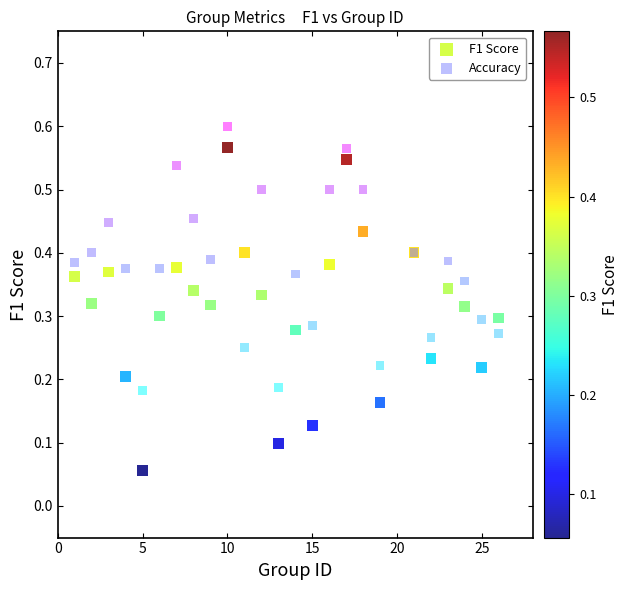

Which series contains the highest Y value?

Accuracy